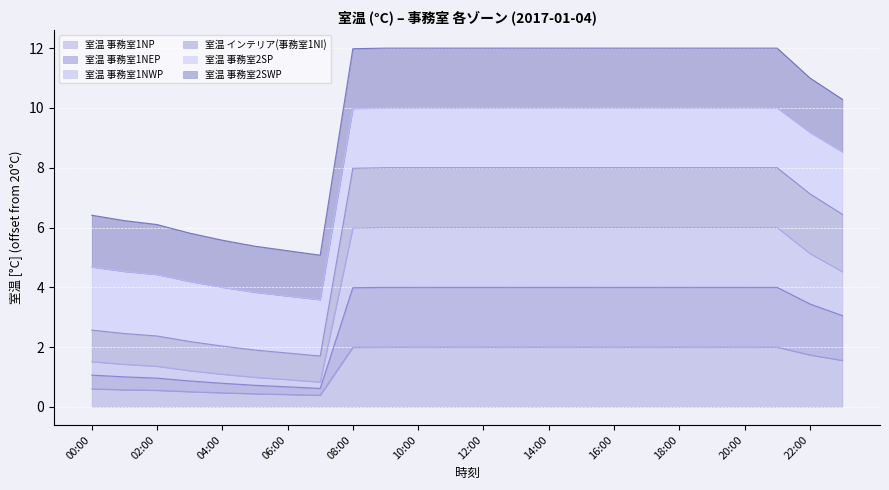

Which label corresponds to the largest value in the chart?

13:00